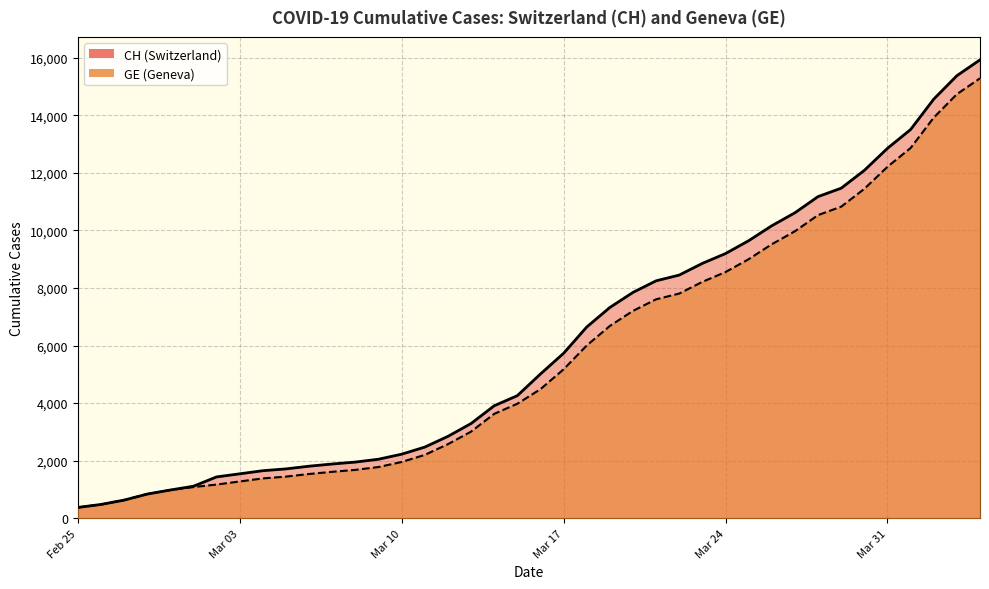

Count the number of data series in this chart.

2